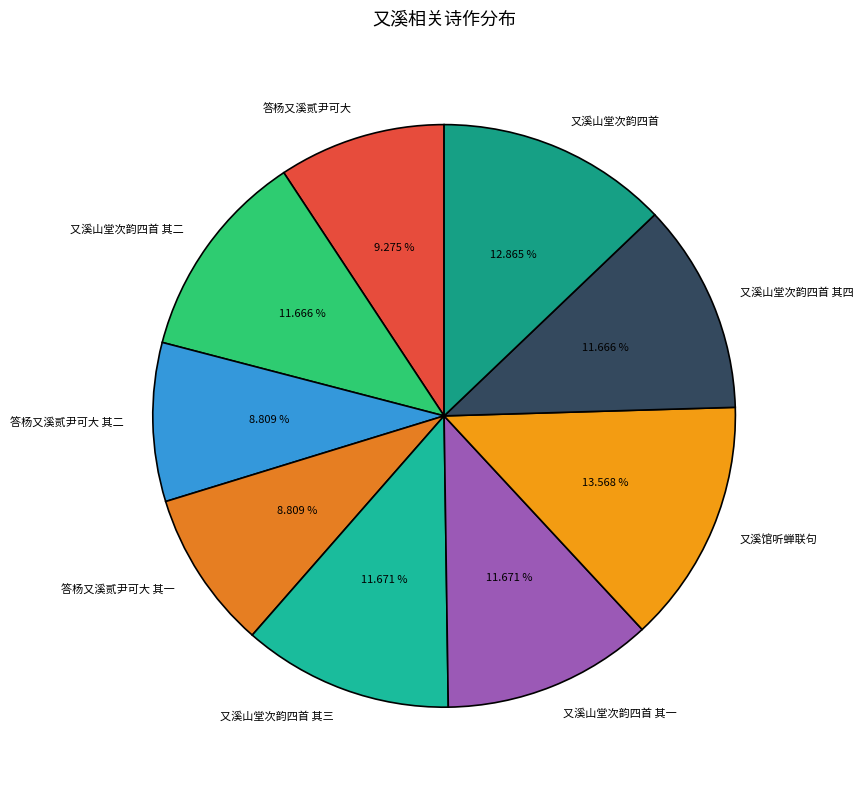

To the nearest percent, what portion does 又溪山堂次韵四首 其四 represent?

12%